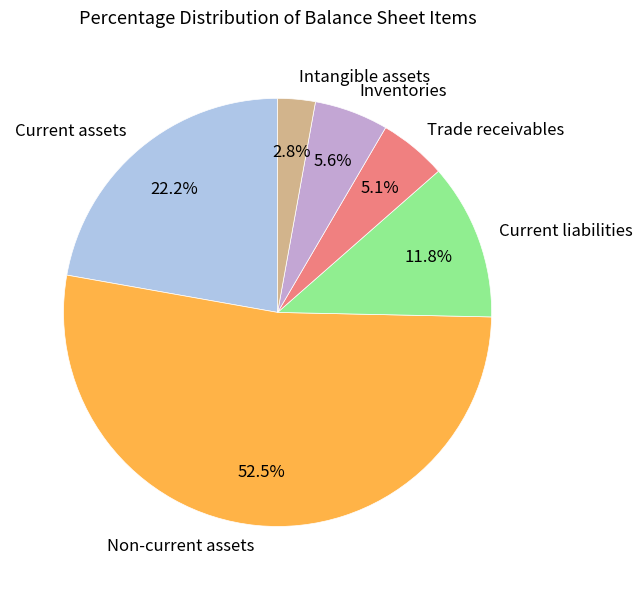

Is the sum of Intangible assets and Inventories greater than half?

No